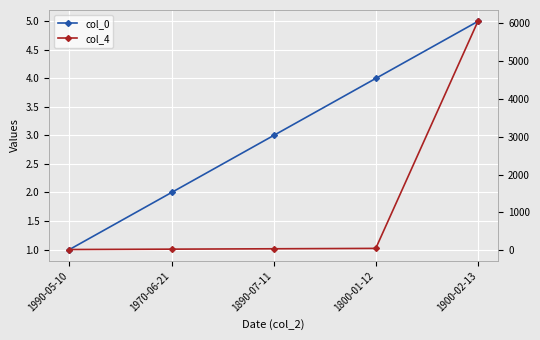

Rank the series by their maximum value, from highest to lowest.

col_4, col_0